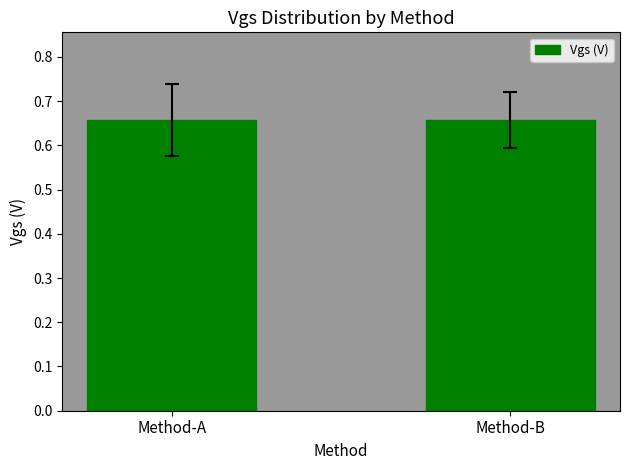

What is the sum of the values at Method-B and Method-A?

1.3